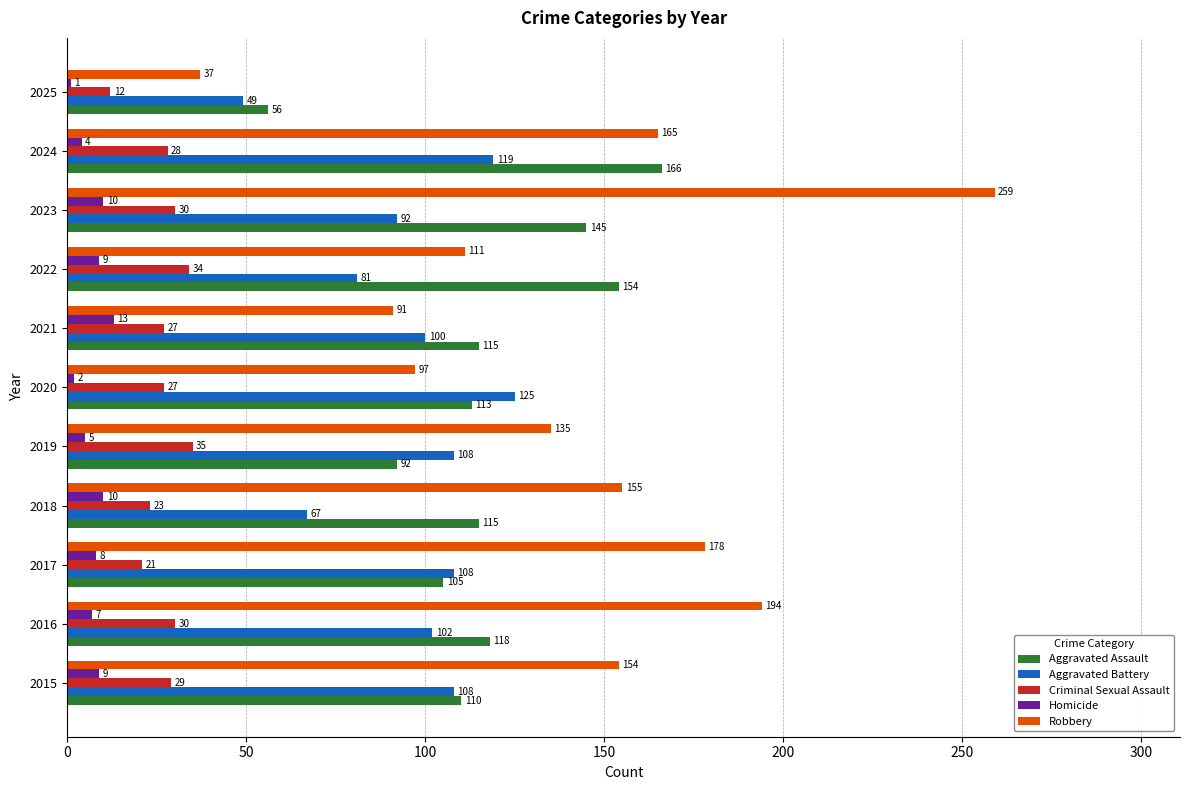

What are all the series names shown in the legend?

Aggravated Assault, Aggravated Battery, Criminal Sexual Assault, Homicide, Robbery